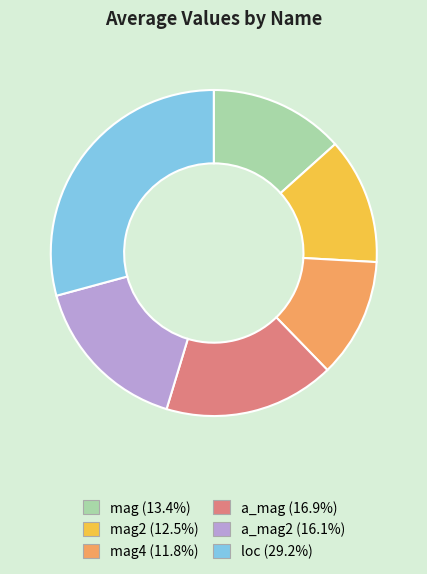

Is there a majority slice in this chart?

No